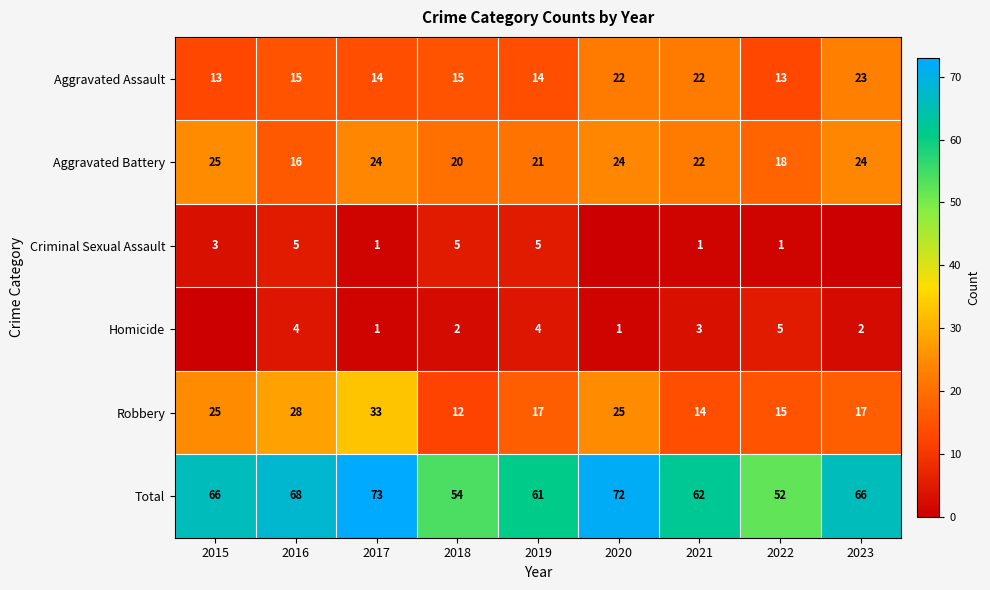

What is the difference between the Criminal Sexual Assault values at 2019 and 2021?

4